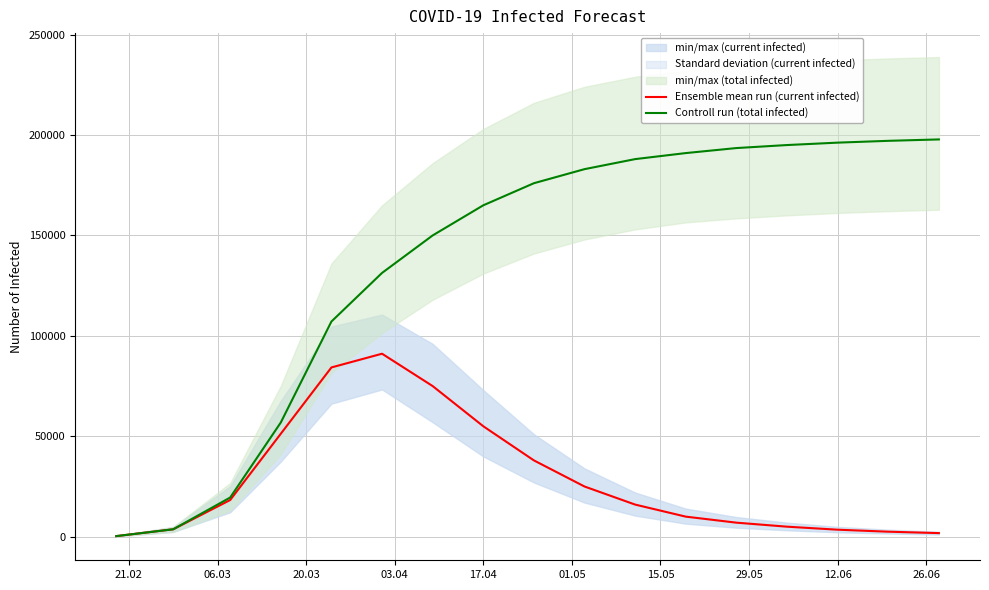

Reading left to right, extract all data points from this chart.

Ensemble mean run (current infected): 308	3702	18277	51273	84276	91114	75000	55000	38000	25000	16000	10000	7000	5000	3500	2500	1800
Controll run (total infected): 308	3702	19509	56878	107135	131334	150000	165000	176000	183000	188000	191000	193500	195000	196200	197100	197800